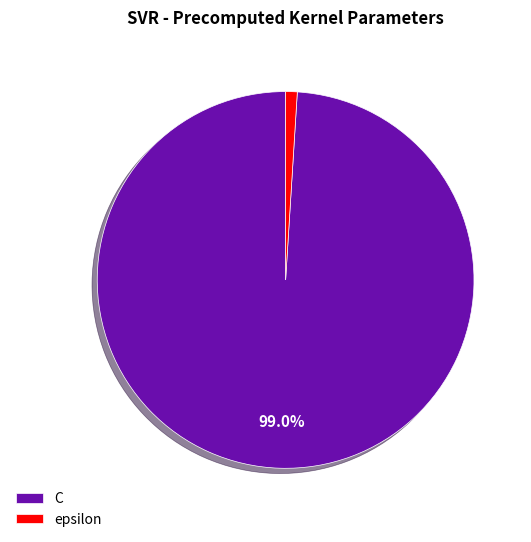

What is the largest slice in the pie chart?

C